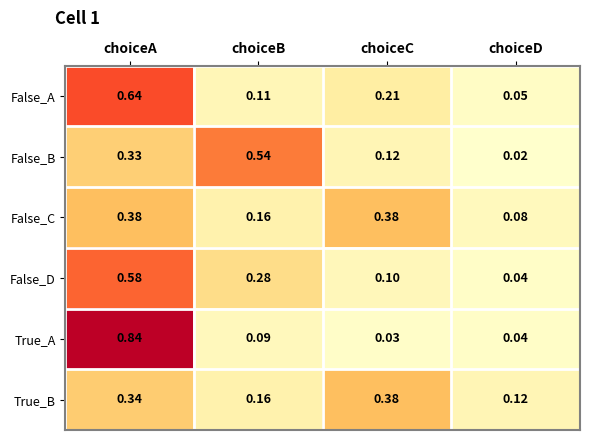

Which category has the lowest value in the False_B series?

choiceD